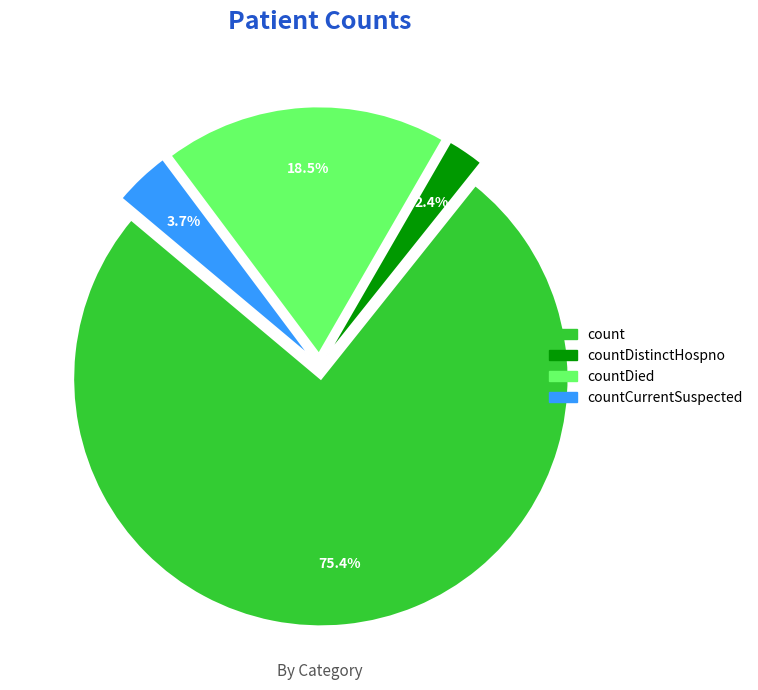

Which has a higher value, count or countDied?

count